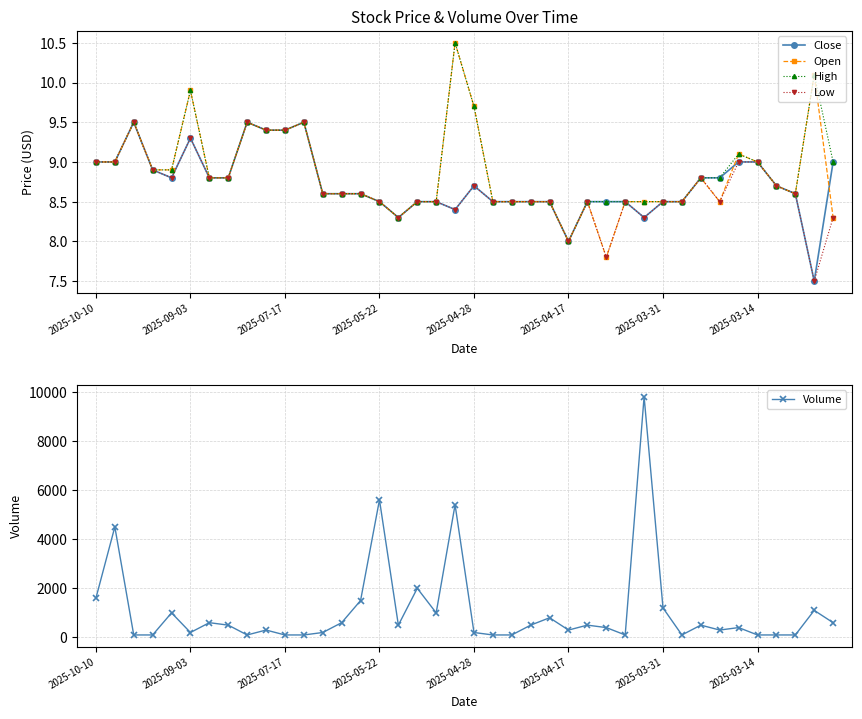

Which series has the largest total across all categories?

Volume